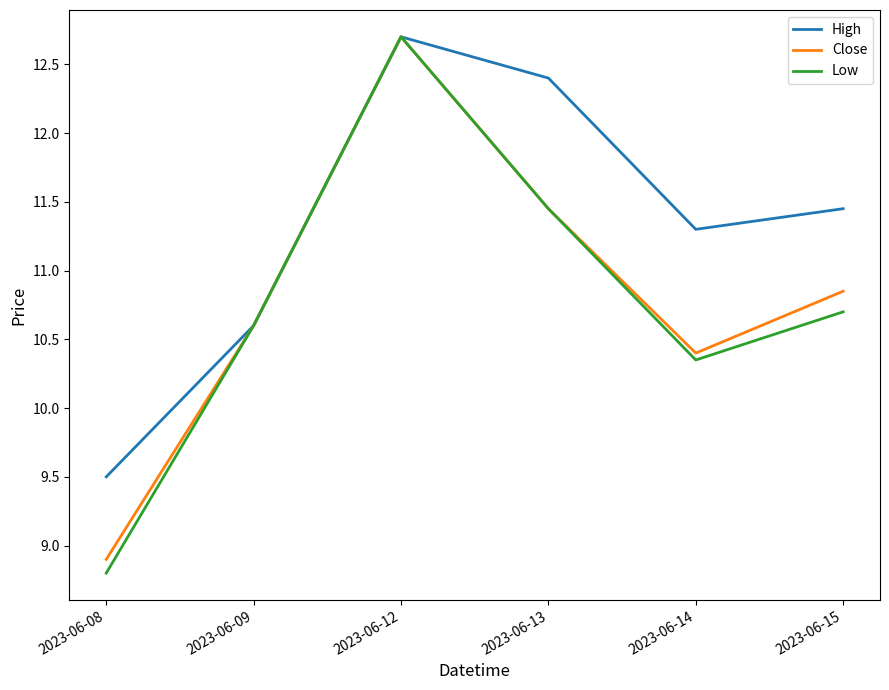

True or false: Close has a value of 4.7 at 2023-06-09.

False